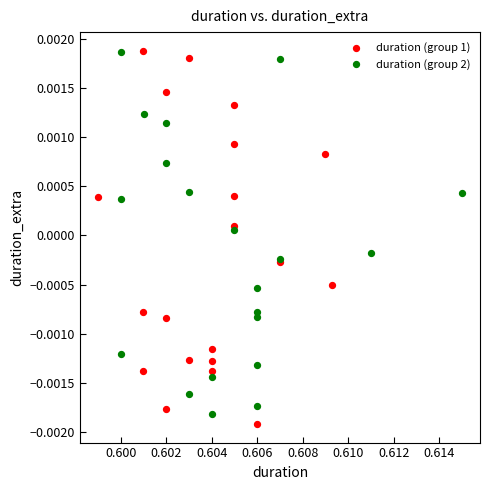

What are all the series names shown in the legend?

duration (group 1), duration (group 2)